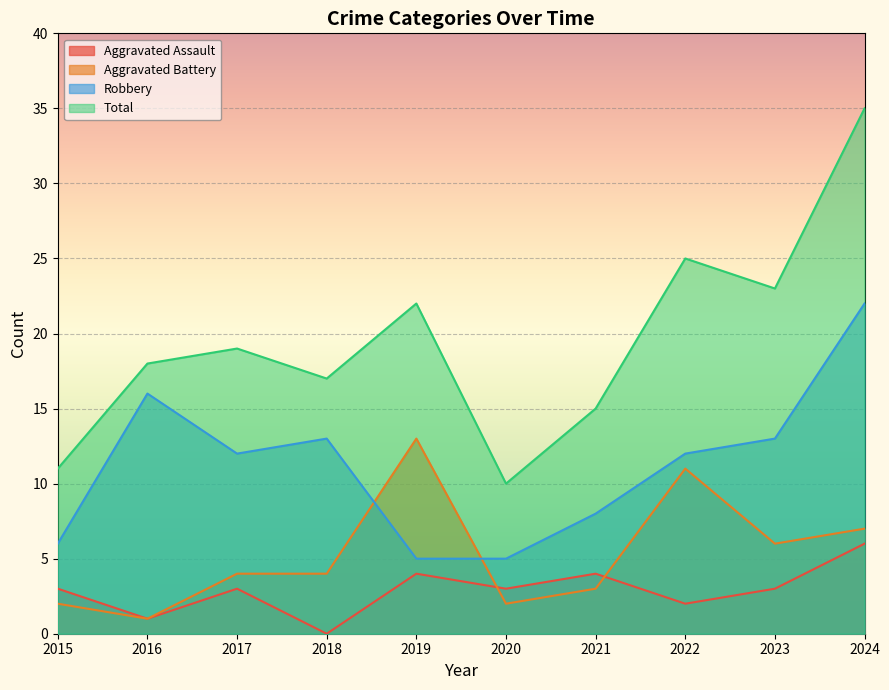

True or false: Aggravated Assault has a value of 1 at 2020.

False